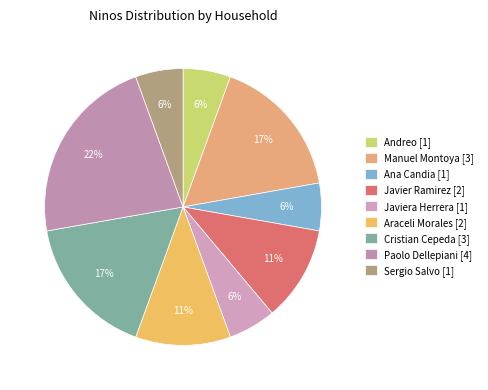

How many segments does this pie chart have?

9